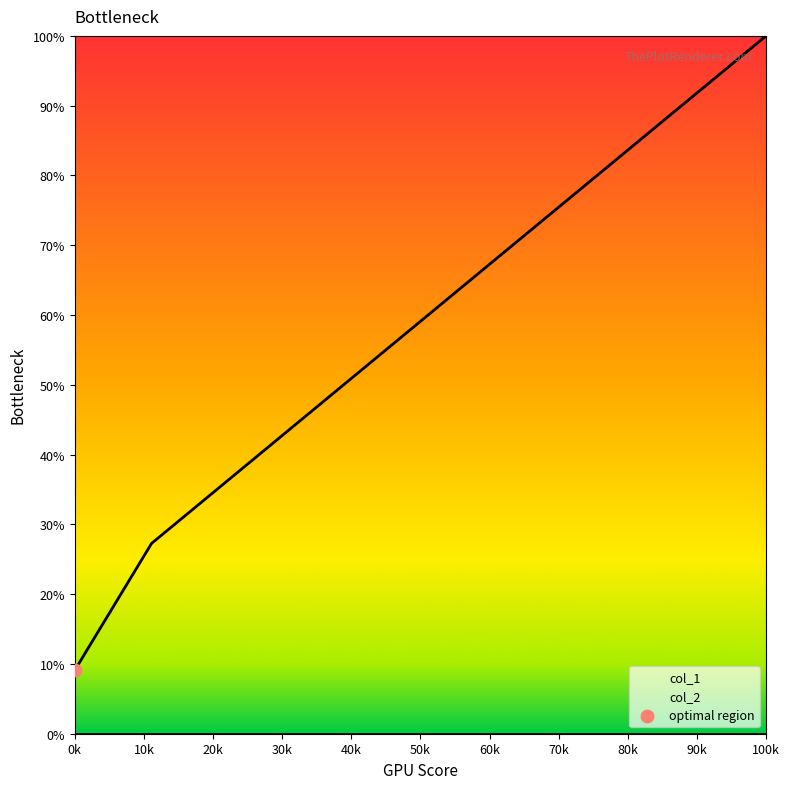

Which category has the highest value in the col_1 series?

100k